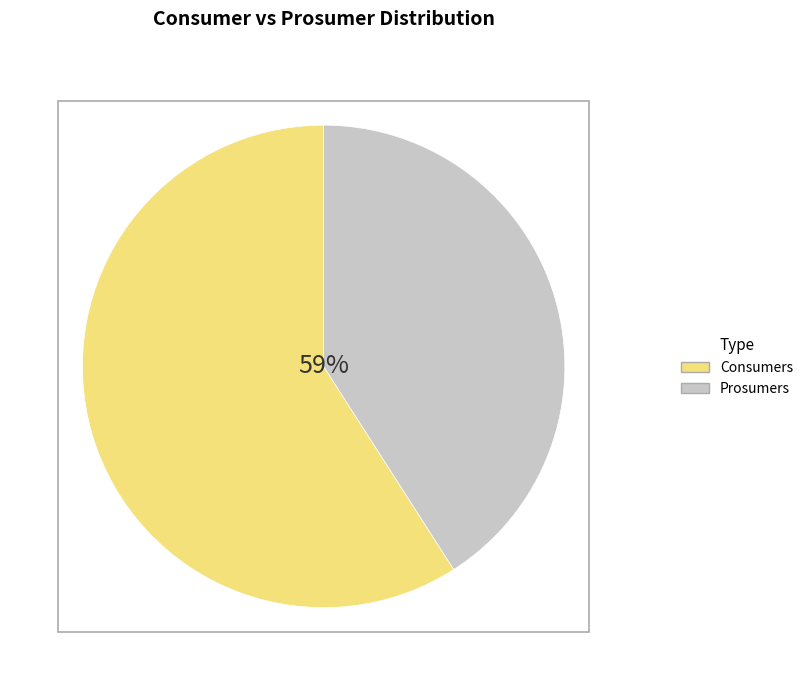

Is there a majority slice in this chart?

Yes